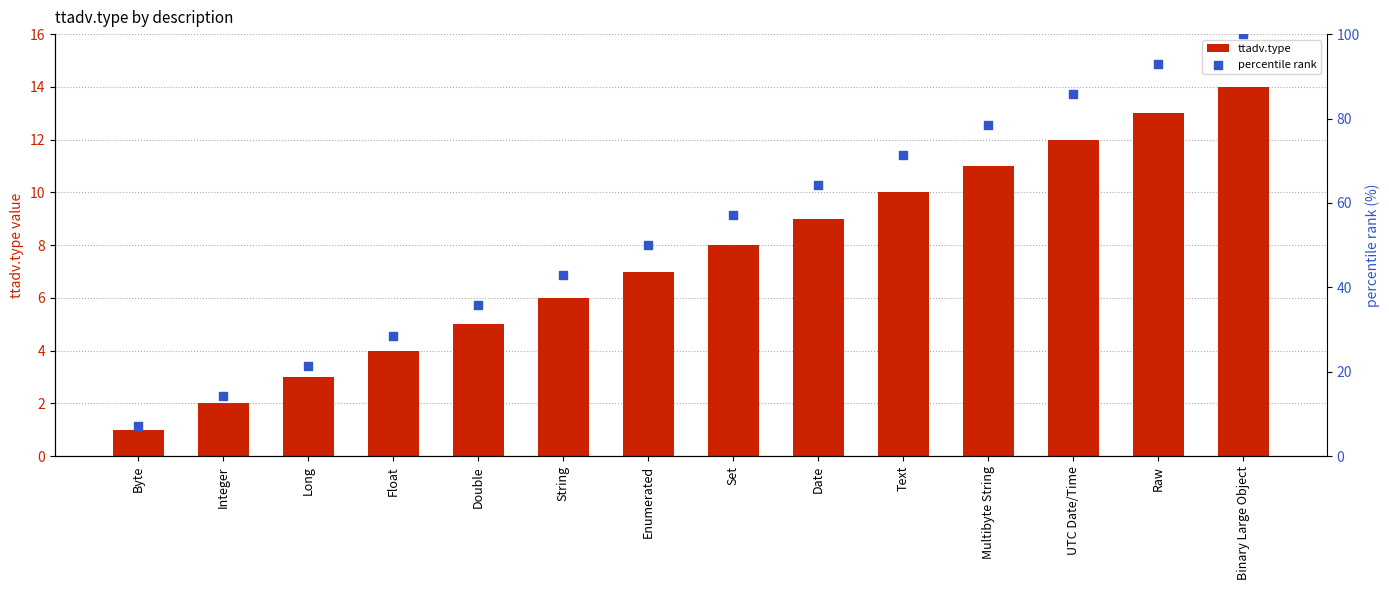

At which category is the sum across all series the highest?

Binary Large Object